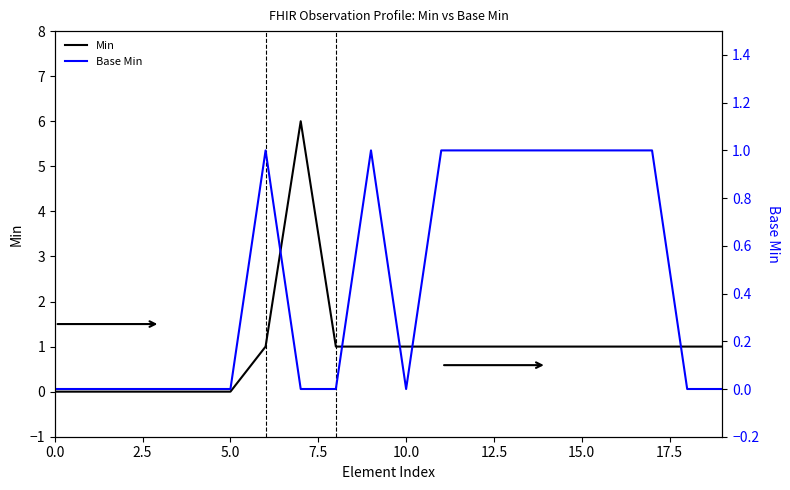

True or false: Min and Base Min intersect in this chart.

False